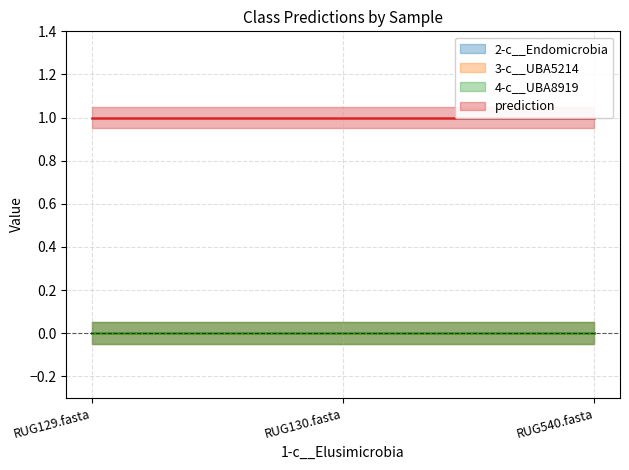

Which series has the largest range (max minus min)?

2-c__Endomicrobia